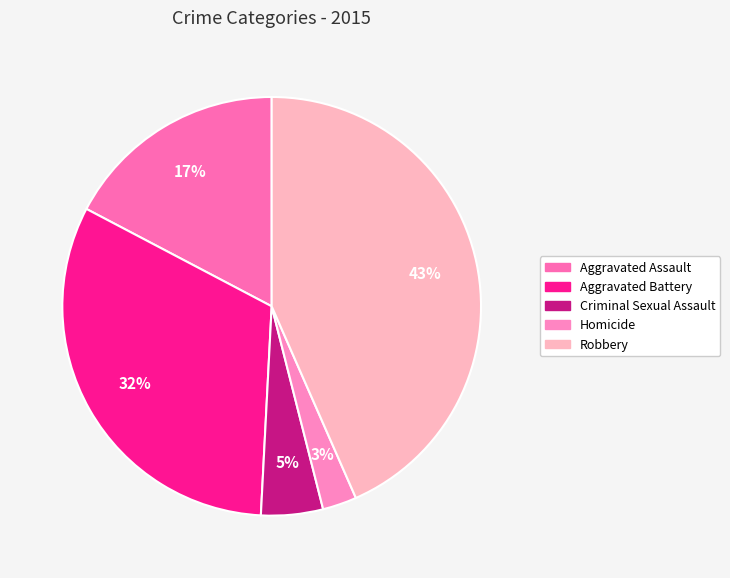

How many slices are in this pie chart?

5